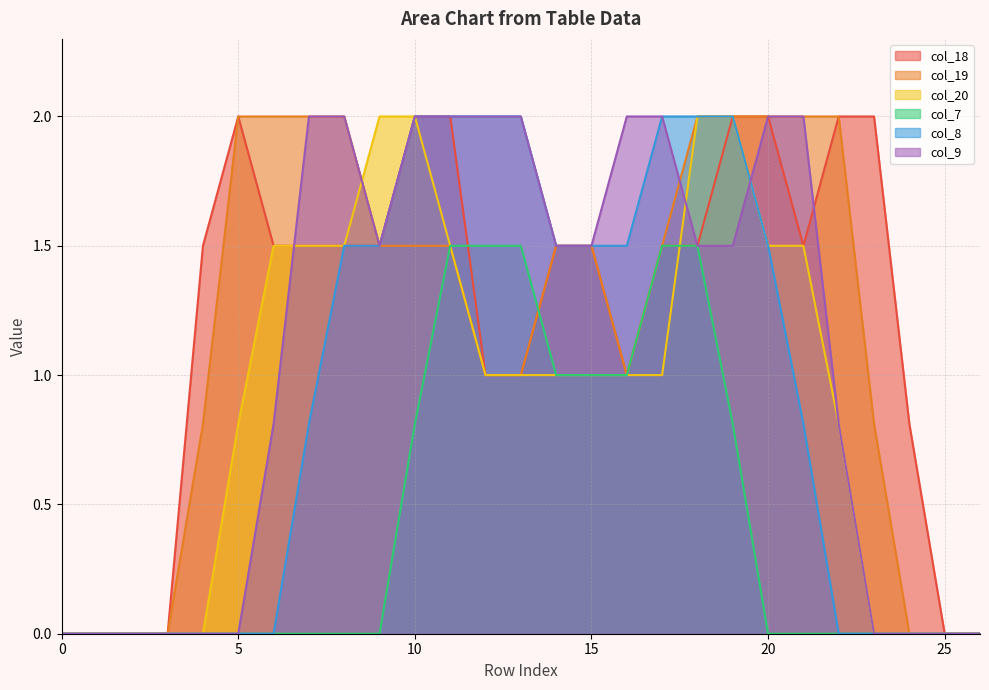

What is the sum of the col_9 values at 13 and 10?

4.0